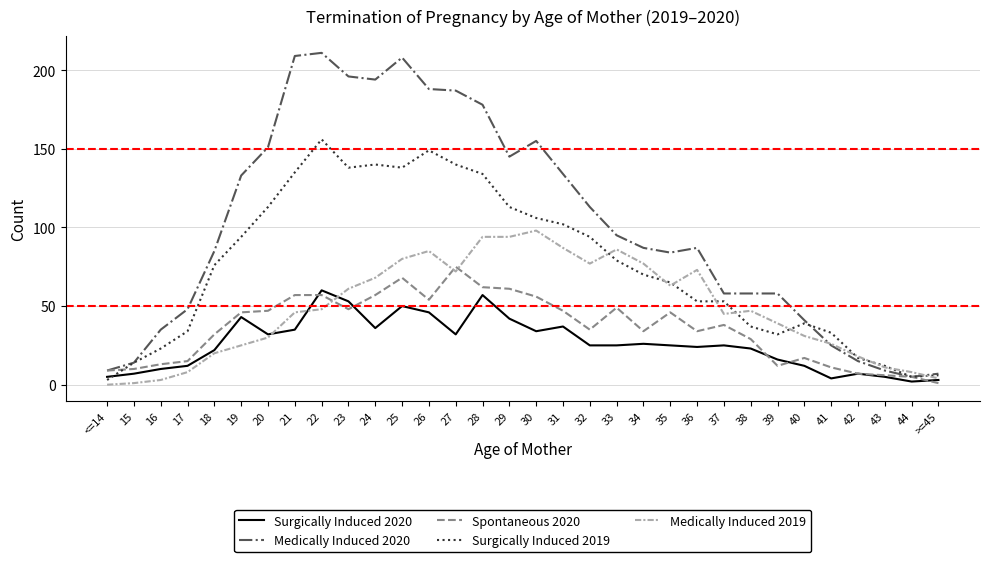

Reading right to left, what are all the values shown in this chart?

Surgically Induced 2020: >=45=3	44=2	43=5	42=7	41=4	40=12	39=16	38=23	37=25	36=24	35=25	34=26	33=25	32=25	31=37	30=34	29=42	28=57	27=32	26=46	25=50	24=36	23=53	22=60	21=35	20=32	19=43	18=22	17=12	16=10	15=7	<=14=5
Medically Induced 2020: >=45=7	44=5	43=9	42=15	41=25	40=41	39=58	38=58	37=58	36=87	35=84	34=87	33=95	32=113	31=134	30=155	29=145	28=178	27=187	26=188	25=208	24=194	23=196	22=211	21=209	20=151	19=133	18=85	17=48	16=35	15=14	<=14=9
Spontaneous 2020: >=45=1	44=5	43=6	42=7	41=11	40=17	39=12	38=29	37=38	36=34	35=46	34=34	33=49	32=35	31=47	30=56	29=61	28=62	27=75	26=54	25=68	24=57	23=48	22=57	21=57	20=47	19=46	18=32	17=15	16=13	15=10	<=14=9
Surgically Induced 2019: >=45=6	44=5	43=12	42=17	41=33	40=39	39=32	38=37	37=53	36=53	35=65	34=70	33=79	32=94	31=102	30=106	29=113	28=134	27=140	26=149	25=138	24=140	23=138	22=156	21=135	20=113	19=94	18=76	17=34	16=23	15=14	<=14=3
Medically Induced 2019: >=45=4	44=8	43=11	42=18	41=26	40=31	39=39	38=47	37=45	36=73	35=63	34=77	33=86	32=77	31=87	30=98	29=94	28=94	27=72	26=85	25=80	24=68	23=61	22=48	21=46	20=30	19=25	18=20	17=8	16=3	15=1	<=14=0